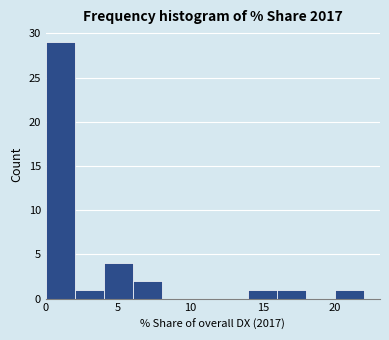

Reading left to right, list every bar in this chart as the range it spans on the x-axis followed by its height. The values are not printed on the chart, so give them approximately, as read against the axis.

0 to 2: 29
2 to 4: 1
4 to 6: 4
6 to 8: 2
8 to 10: 0
10 to 12: 0
12 to 14: 0
14 to 16: 1
16 to 18: 1
18 to 20: 0
20 to 22: 1